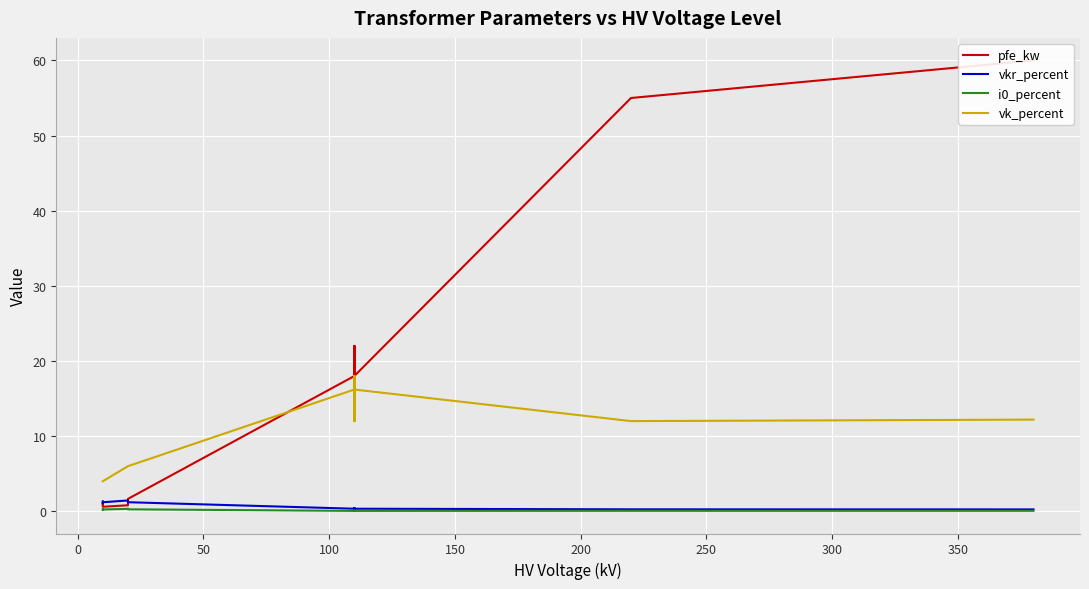

Is it true that pfe_kw equals 1.4 at 100?

False